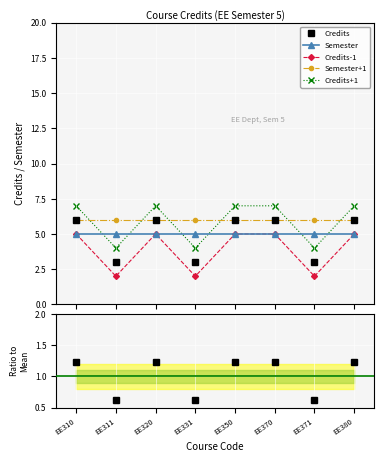

Which series changed the most between EE331 and EE350?

Credits